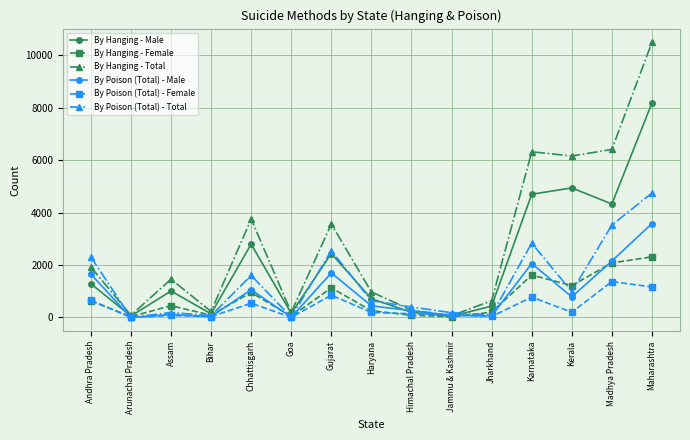

What is the difference between the By Hanging - Total values at Maharashtra and Gujarat?

6926